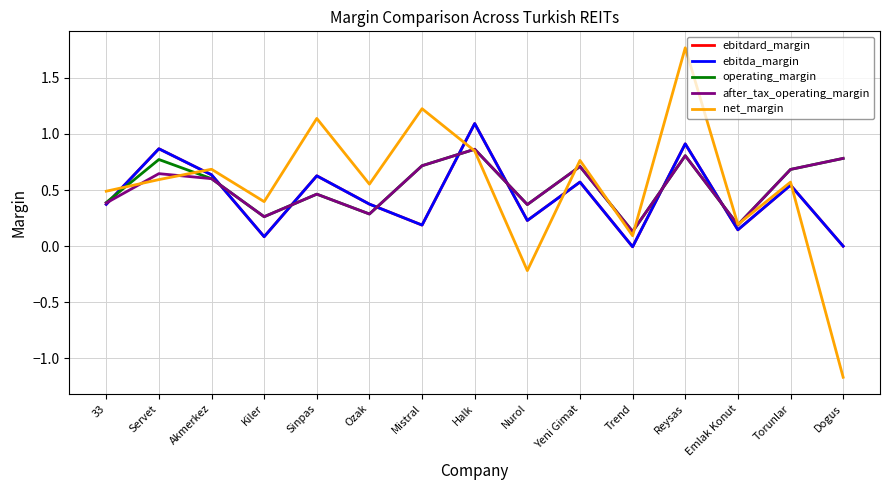

List the labels in order of operating_margin value, smallest first.

Trend, Emlak Konut, Kiler, Ozak, Nurol, 33, Sinpas, Akmerkez, Torunlar, Yeni Gimat, Mistral, Servet, Dogus, Reysas, Halk